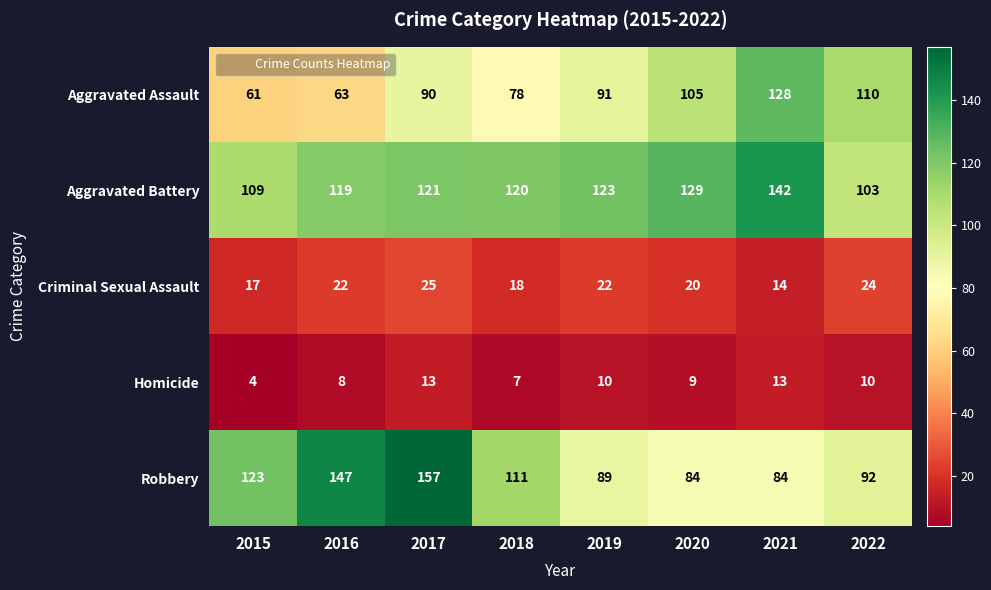

What is the spread (max minus min) of values at 2017?

144